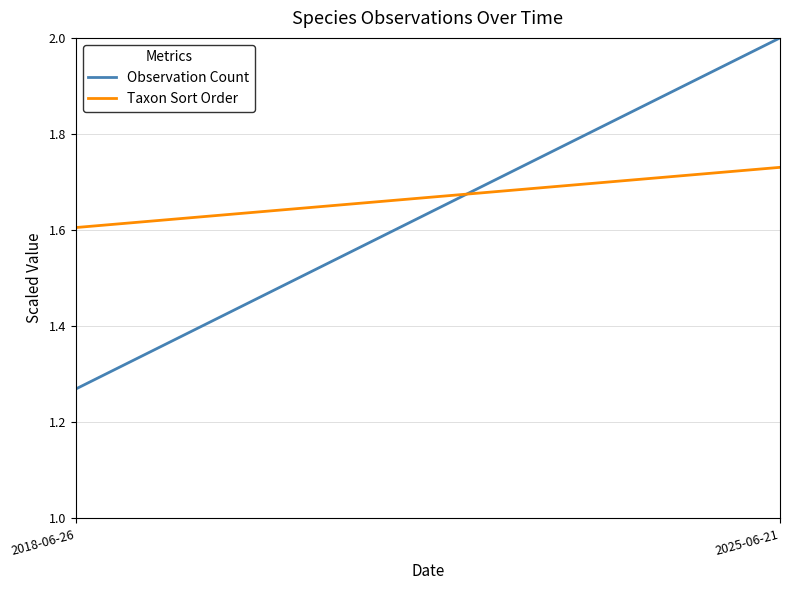

What is the value of the Observation Count point at the 1st from the left?

1.3